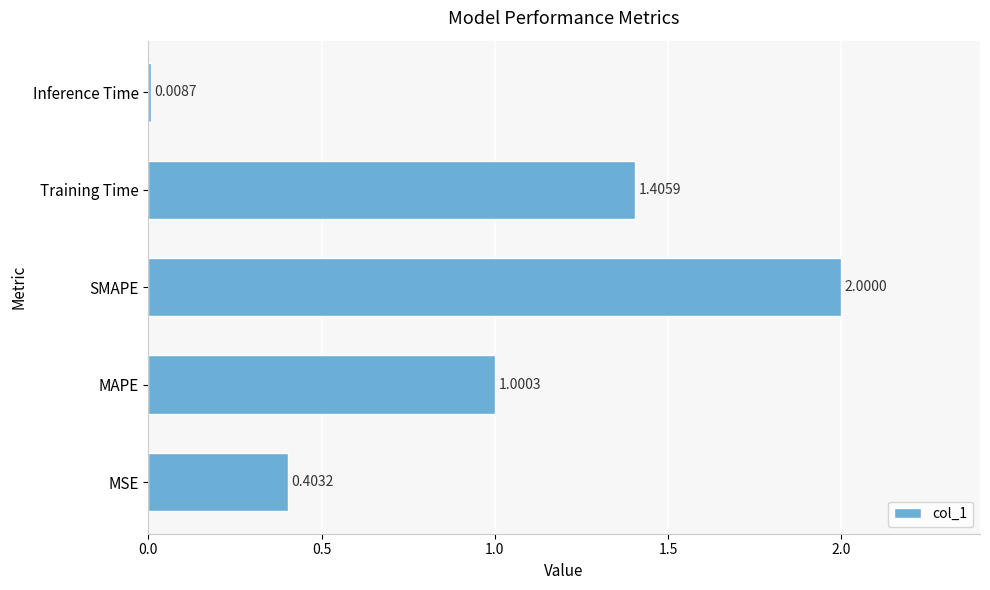

Which has a higher value, SMAPE or Inference Time?

SMAPE